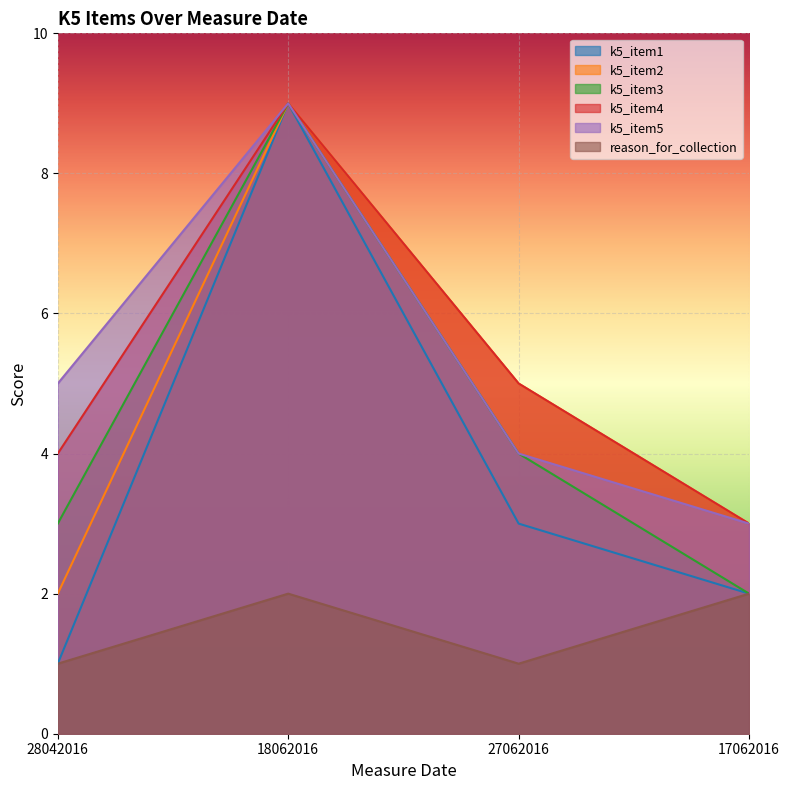

At 28042016, list the series in order from largest to smallest.

k5_item5, k5_item4, k5_item3, k5_item2, k5_item1, reason_for_collection